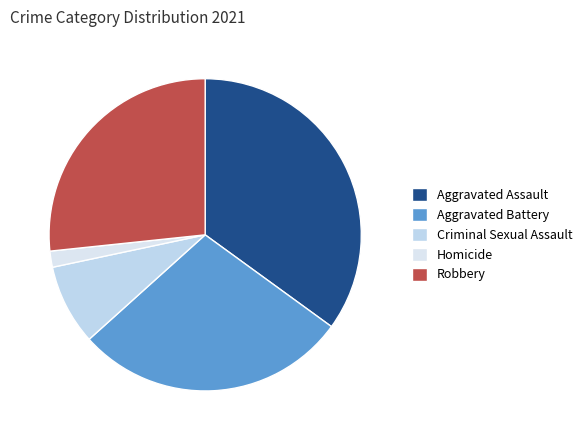

How many segments does this pie chart have?

5